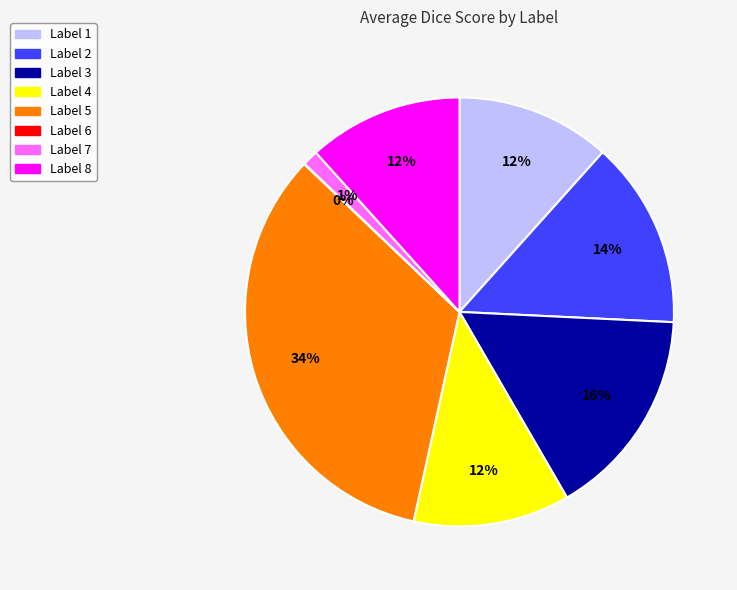

Is Label 8 the majority of the pie?

No